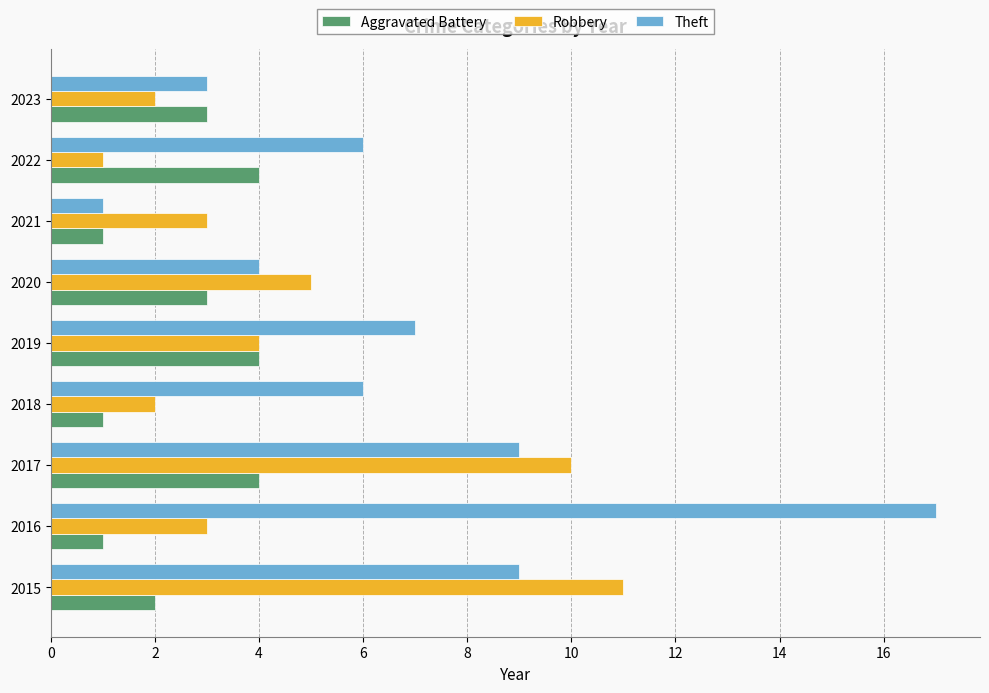

Is the value of Robbery at 2016 greater than the value of Aggravated Battery at 2021?

Yes